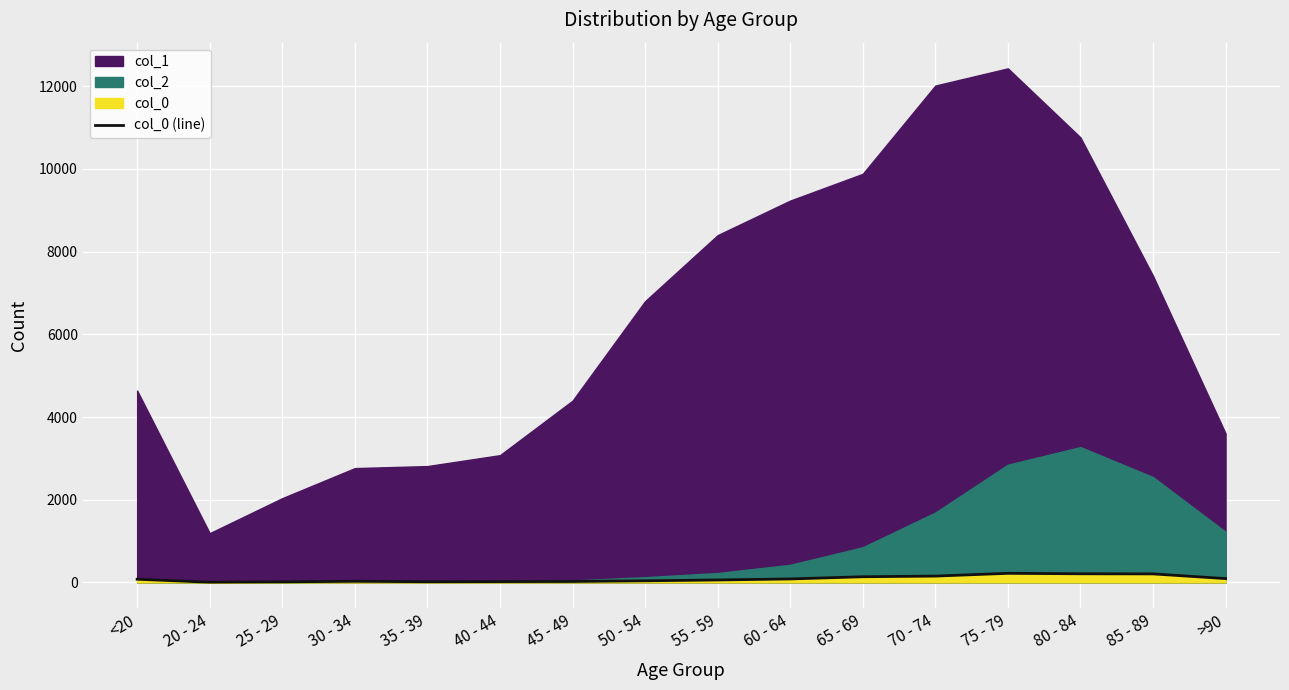

At which category does the chart reach its peak across all series?

75 - 79